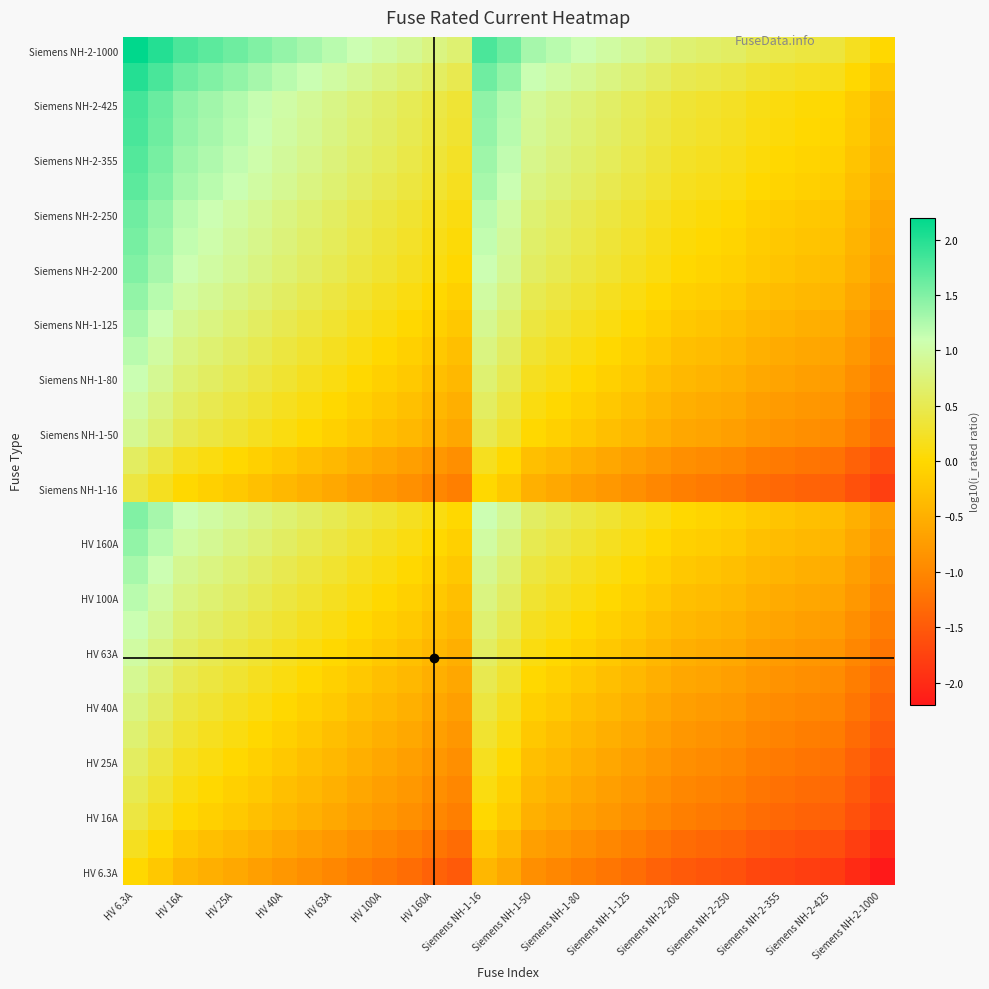

Which category has the lowest value across all series?

Siemens NH-2-1000